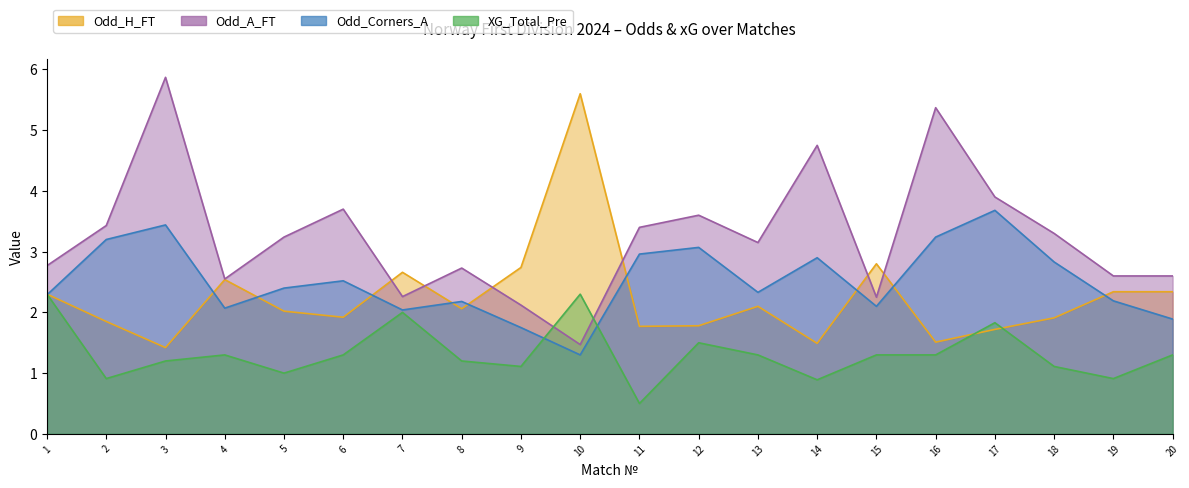

Is it true that Odd_Corners_A equals 1.8 at 9?

True